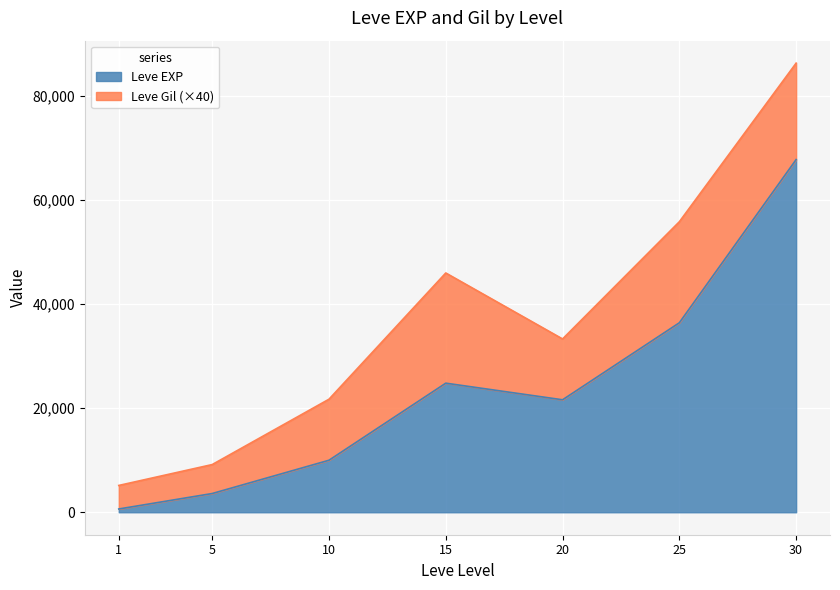

What is the change in value from 20 to 25?

+14790